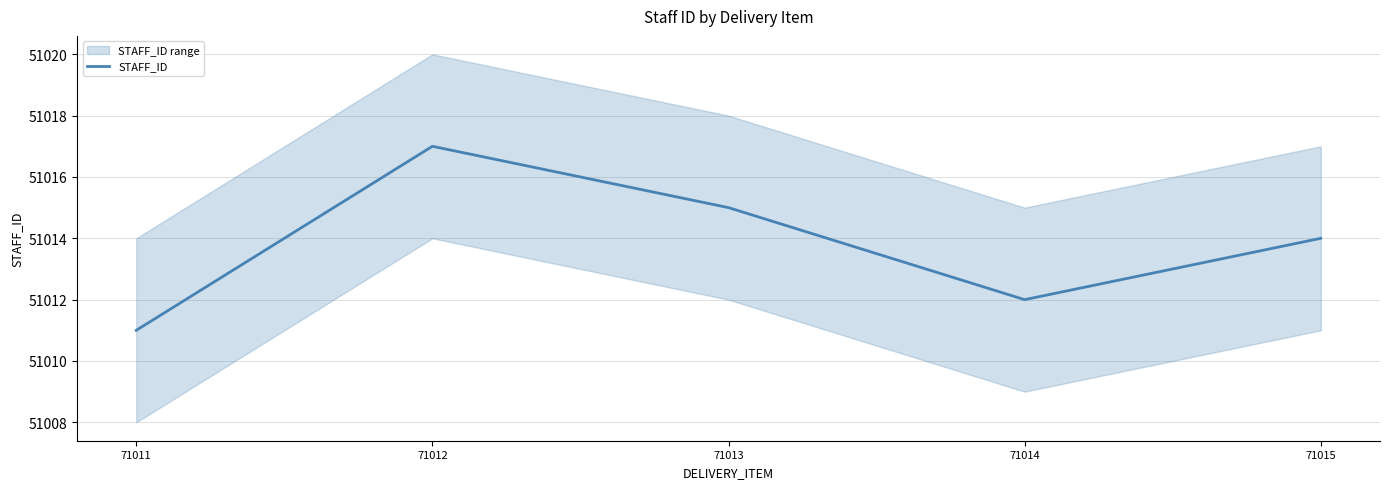

True or false: the data shows 75308 at 71013.

False